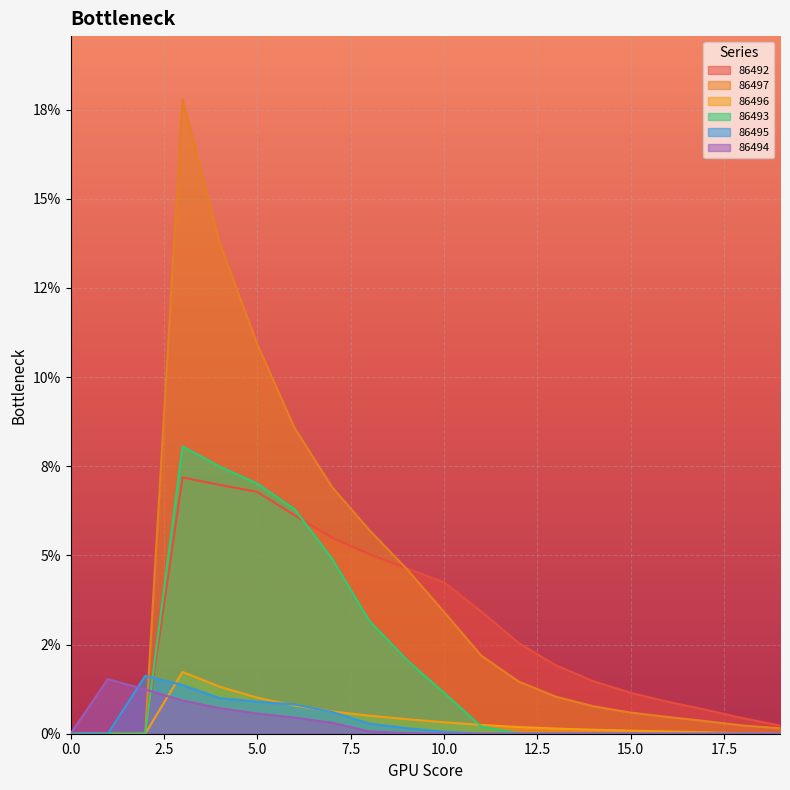

The 86496 series shows -0.0 at 1. True or false?

False